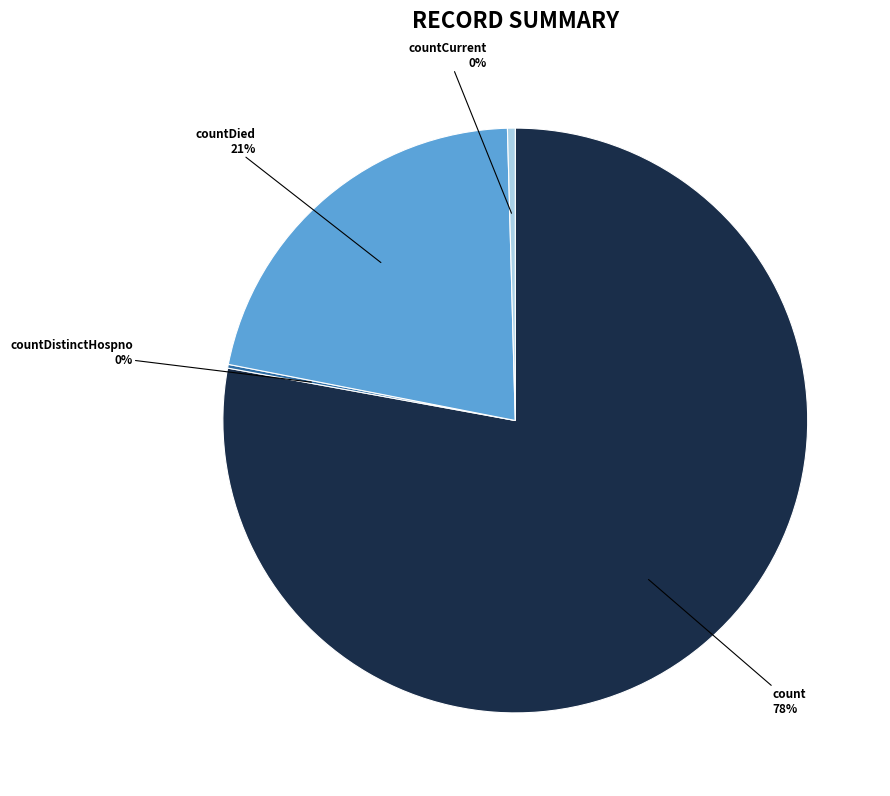

Is there any slice that represents more than half of the pie?

Yes